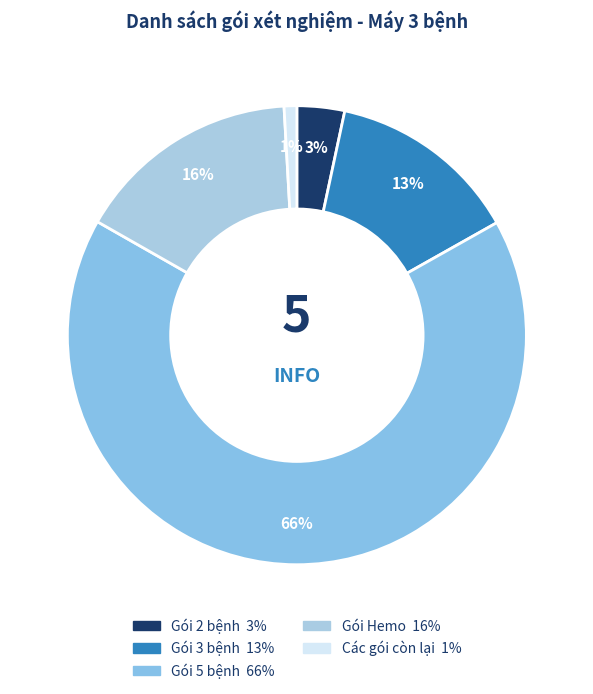

Count the number of slices in the pie.

5